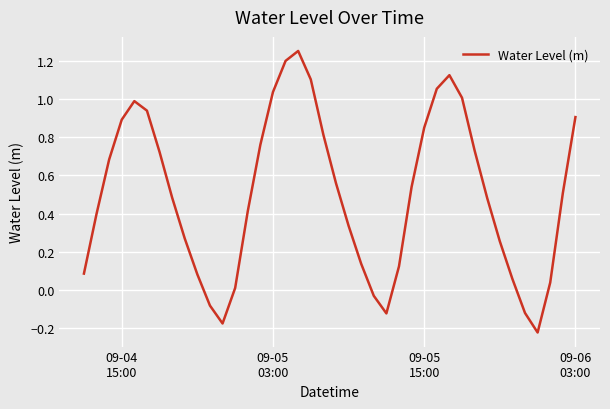

Is this an area chart (filled region under the line)?

No